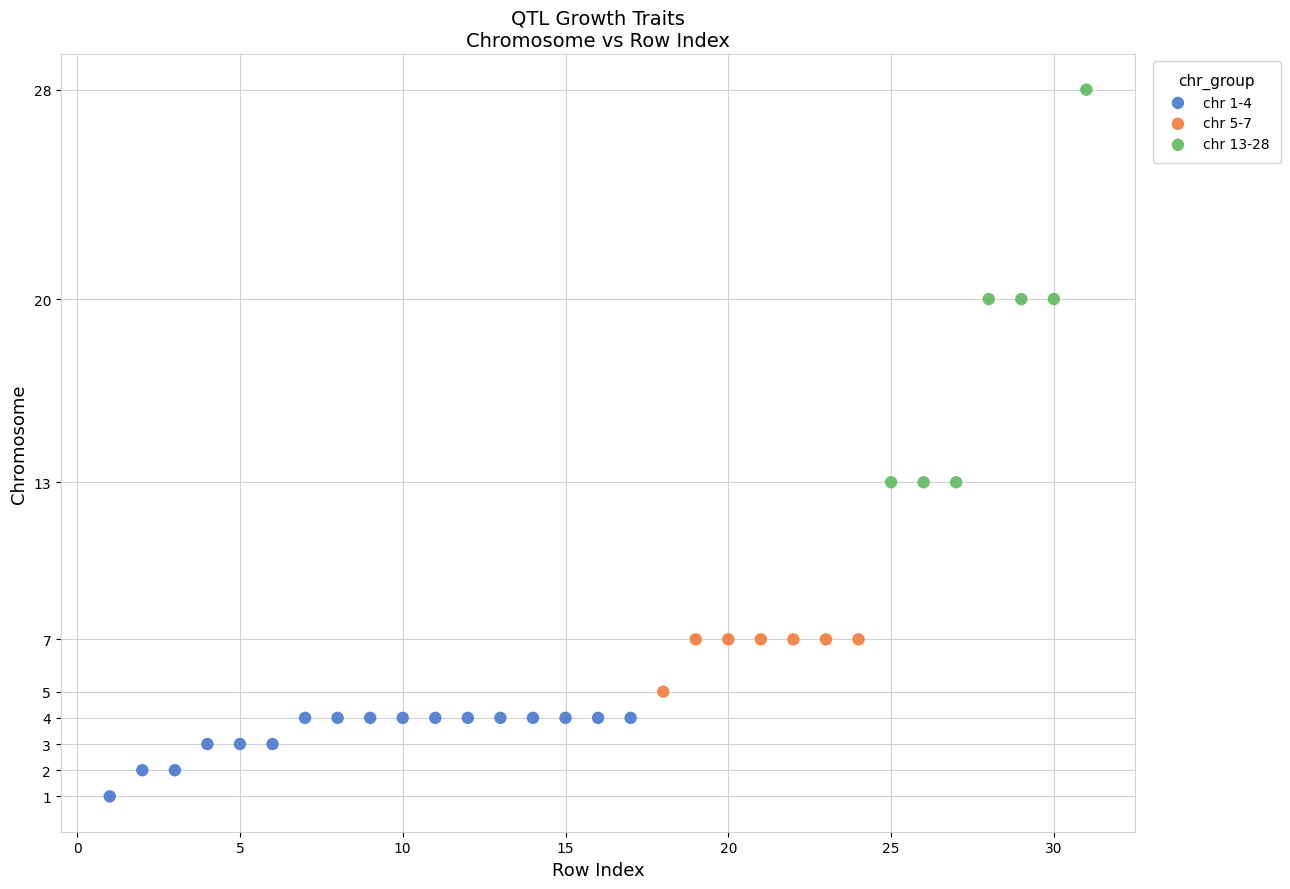

Which series contains the lowest Y value?

chr 1-4